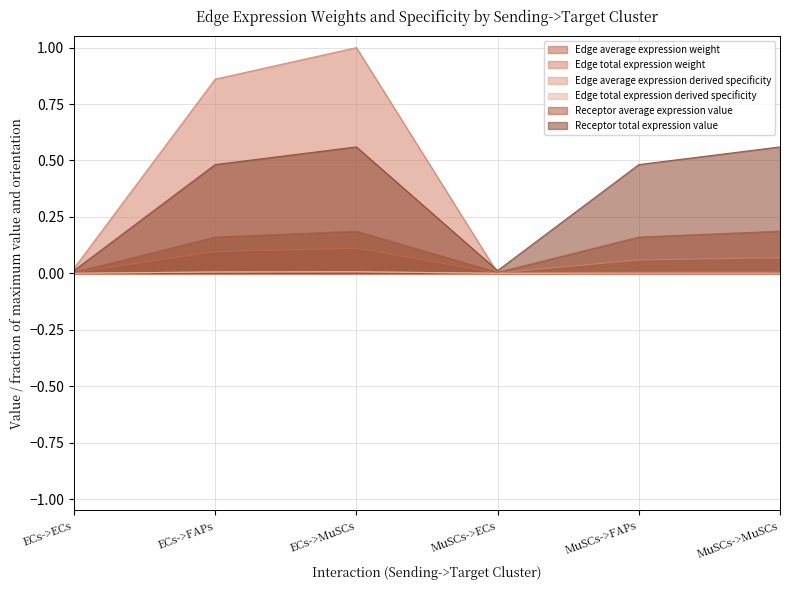

True or false: Edge average expression weight and Edge total expression derived specificity intersect in this chart.

False